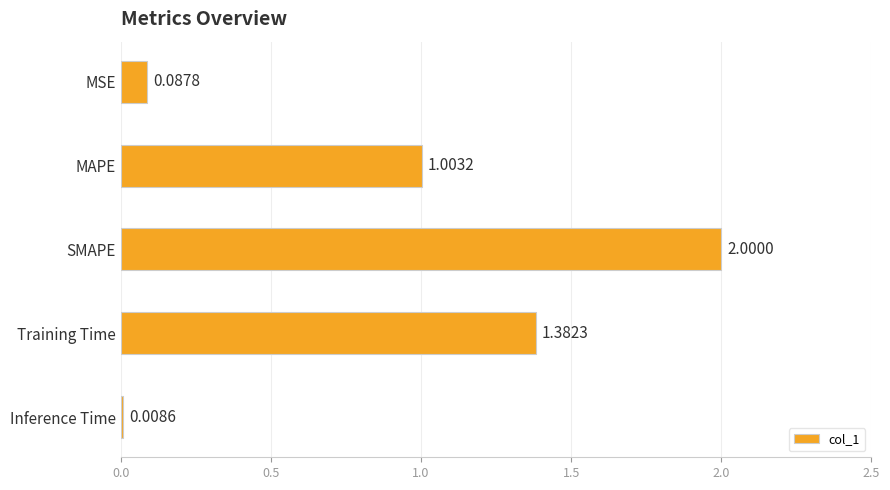

What is the label of the 5th bar from the top?

Inference Time